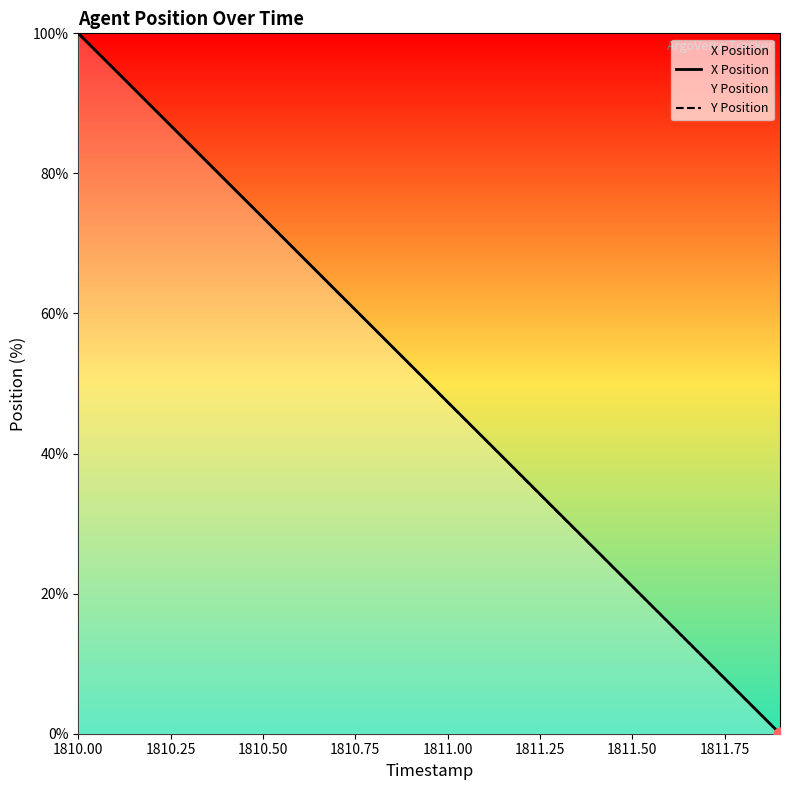

Which series reaches the maximum Y coordinate?

X Position